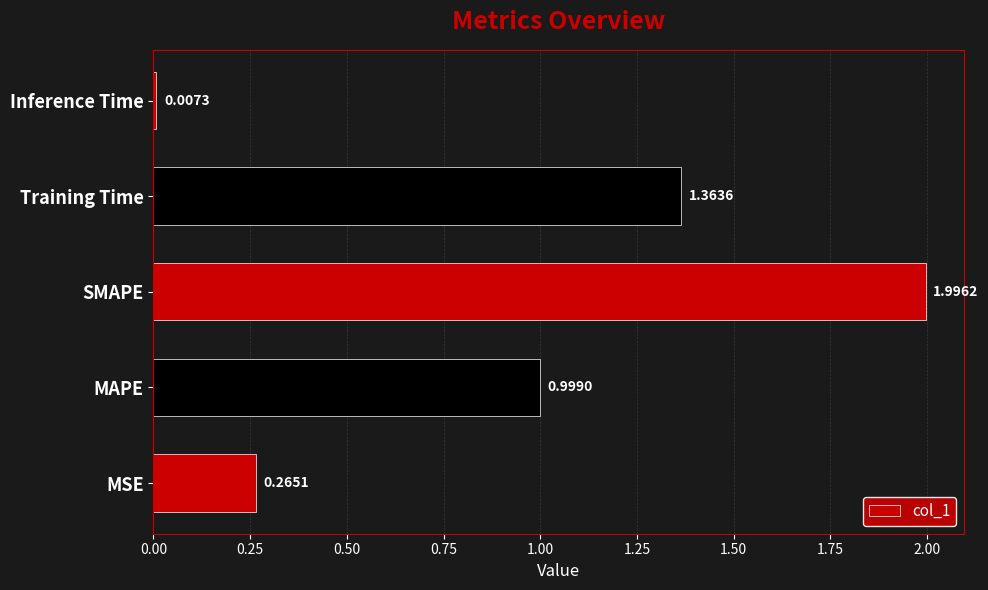

Are the bars horizontal?

Yes